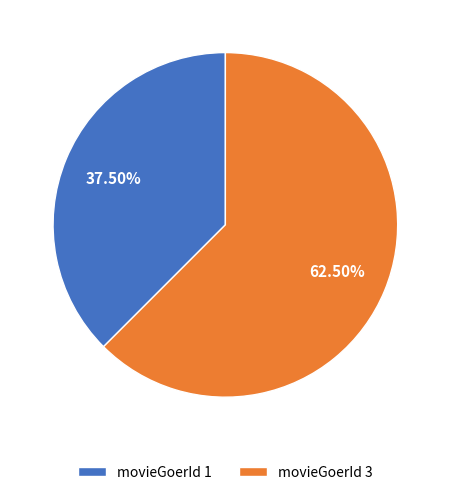

Does any single category account for the majority?

Yes